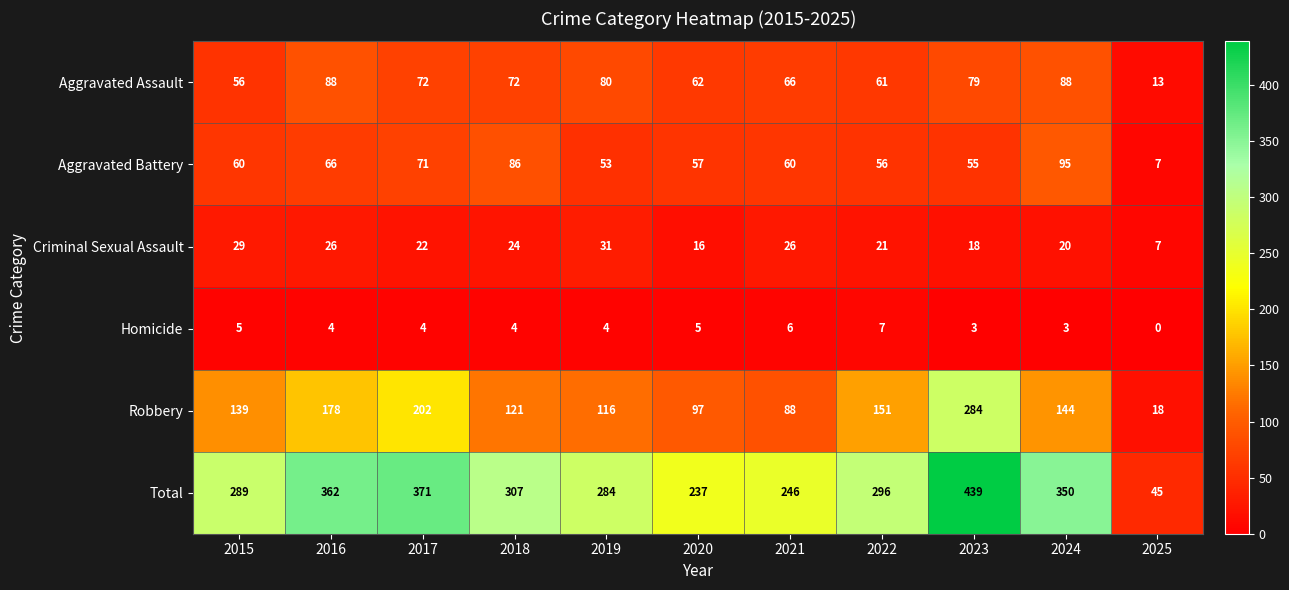

Count the number of data series in this chart.

6